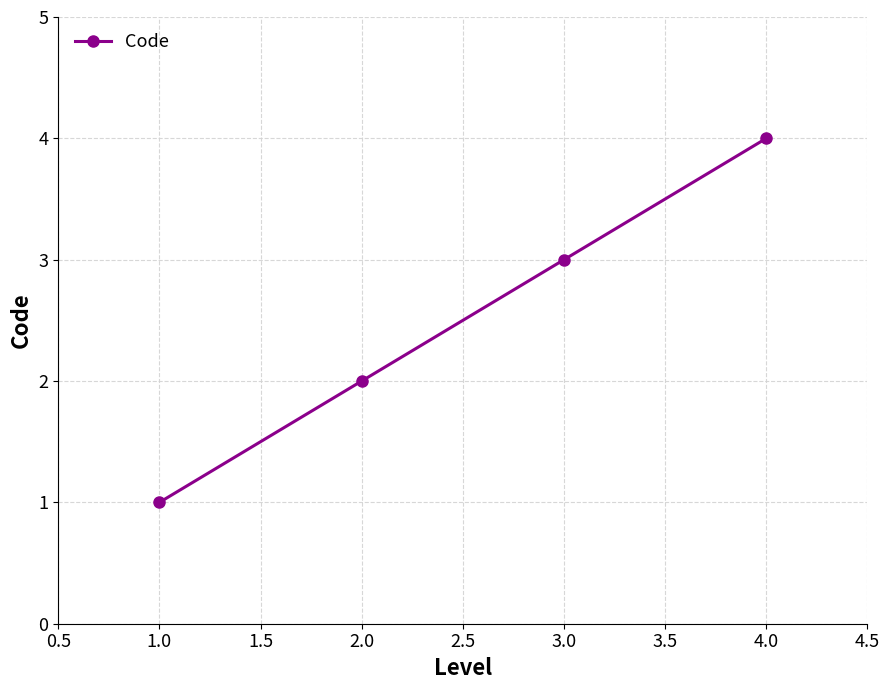

Reading left to right, list all the values displayed in this chart.

1	2	3	4